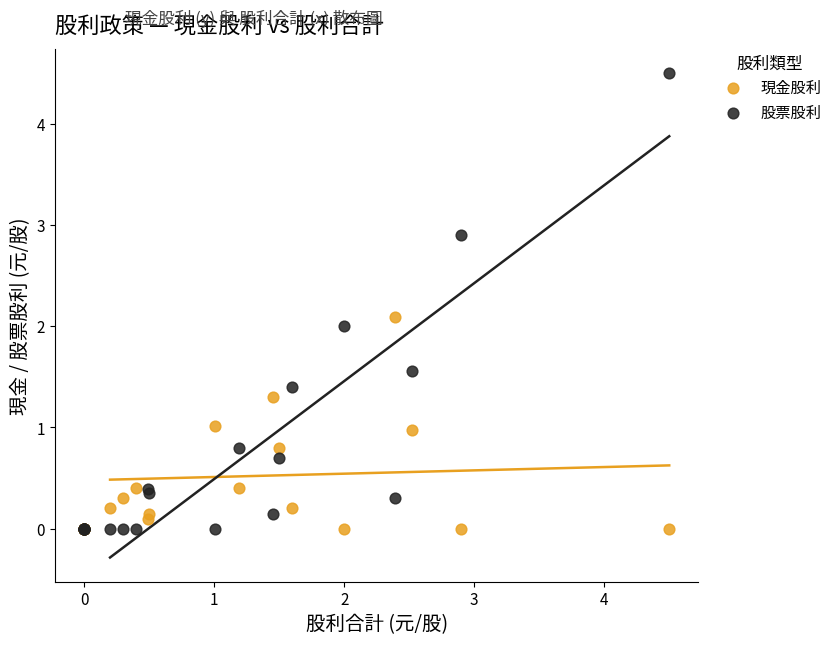

Which series has the largest Y range (max minus min)?

股票股利